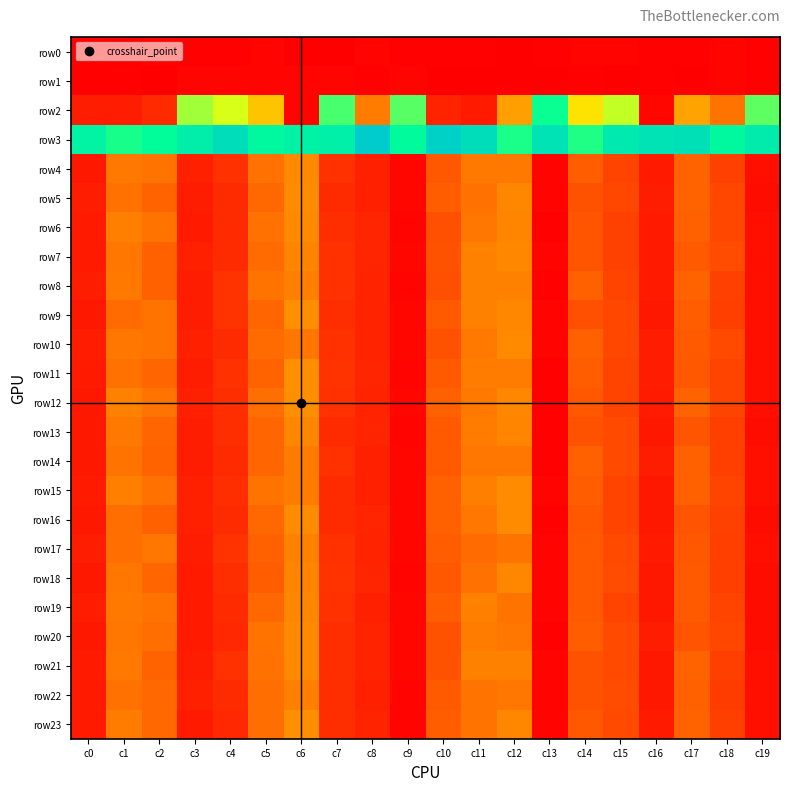

Reading left to right, transcribe all the data shown in this chart.

row0: c0=2	c1=1	c2=3	c3=2	c4=2	c5=3	c6=1	c7=1	c8=3	c9=2	c10=2	c11=2	c12=1	c13=2	c14=3	c15=3	c16=2	c17=2	c18=3	c19=2
row1: c0=2	c1=2	c2=1	c3=3	c4=3	c5=3	c6=3	c7=3	c8=2	c9=3	c10=1	c11=1	c12=1	c13=1	c14=2	c15=1	c16=2	c17=1	c18=3	c19=2
row2: c0=12	c1=12	c2=17	c3=110	c4=100	c5=72	c6=3	c7=126	c8=46	c9=123	c10=14	c11=11	c12=59	c13=137	c14=83	c15=104	c16=4	c17=60	c18=43	c19=122
row3: c0=148	c1=135	c2=140	c3=154	c4=169	c5=145	c6=150	c7=152	c8=185	c9=142	c10=180	c11=169	c12=134	c13=164	c14=133	c15=158	c16=164	c17=166	c18=145	c19=156
row4: c0=10	c1=45	c2=43	c3=13	c4=19	c5=42	c6=51	c7=19	c8=13	c9=4	c10=33	c11=45	c12=45	c13=3	c14=35	c15=26	c16=11	c17=37	c18=25	c19=7
row5: c0=12	c1=42	c2=37	c3=12	c4=17	c5=39	c6=52	c7=17	c8=13	c9=4	c10=35	c11=42	c12=50	c13=3	c14=31	c15=27	c16=12	c17=37	c18=27	c19=6
row6: c0=11	c1=47	c2=43	c3=11	c4=17	c5=42	c6=51	c7=18	c8=15	c9=3	c10=30	c11=44	c12=49	c13=2	c14=32	c15=25	c16=11	c17=36	c18=27	c19=7
row7: c0=11	c1=44	c2=36	c3=13	c4=17	c5=40	c6=49	c7=19	c8=15	c9=4	c10=31	c11=48	c12=50	c13=3	c14=32	c15=25	c16=11	c17=34	c18=29	c19=7
row8: c0=12	c1=45	c2=36	c3=12	c4=20	c5=43	c6=47	c7=19	c8=14	c9=3	c10=30	c11=48	c12=48	c13=2	c14=36	c15=26	c16=11	c17=37	c18=25	c19=7
row9: c0=10	c1=40	c2=43	c3=12	c4=20	c5=38	c6=53	c7=18	c8=14	c9=4	c10=34	c11=48	c12=50	c13=3	c14=30	c15=27	c16=10	c17=35	c18=24	c19=7
row10: c0=12	c1=44	c2=43	c3=13	c4=17	c5=40	c6=44	c7=19	c8=14	c9=4	c10=31	c11=45	c12=51	c13=3	c14=36	c15=27	c16=12	c17=34	c18=28	c19=7
row11: c0=11	c1=42	c2=38	c3=12	c4=19	c5=37	c6=53	c7=20	c8=15	c9=3	c10=34	c11=46	c12=46	c13=2	c14=35	c15=26	c16=12	c17=33	c18=26	c19=7
row12: c0=10	c1=48	c2=43	c3=13	c4=18	c5=41	c6=53	c7=19	c8=14	c9=4	c10=36	c11=45	c12=50	c13=2	c14=33	c15=26	c16=11	c17=37	c18=26	c19=7
row13: c0=10	c1=45	c2=38	c3=12	c4=18	c5=38	c6=50	c7=17	c8=15	c9=3	c10=34	c11=46	c12=49	c13=2	c14=31	c15=28	c16=10	c17=32	c18=24	c19=6
row14: c0=10	c1=43	c2=37	c3=12	c4=17	c5=38	c6=46	c7=19	c8=13	c9=4	c10=34	c11=44	c12=44	c13=2	c14=36	c15=28	c16=12	c17=36	c18=24	c19=7
row15: c0=11	c1=47	c2=42	c3=13	c4=18	c5=43	c6=46	c7=17	c8=13	c9=4	c10=36	c11=47	c12=52	c13=3	c14=35	c15=26	c16=10	c17=36	c18=26	c19=7
row16: c0=10	c1=41	c2=36	c3=13	c4=17	c5=39	c6=52	c7=17	c8=15	c9=4	c10=36	c11=44	c12=52	c13=2	c14=33	c15=26	c16=10	c17=32	c18=25	c19=6
row17: c0=12	c1=41	c2=44	c3=12	c4=20	c5=36	c6=48	c7=19	c8=14	c9=4	c10=35	c11=40	c12=43	c13=3	c14=34	c15=28	c16=11	c17=33	c18=24	c19=7
row18: c0=10	c1=44	c2=38	c3=11	c4=18	c5=35	c6=49	c7=20	c8=15	c9=3	c10=33	c11=42	c12=50	c13=3	c14=34	c15=29	c16=10	c17=34	c18=24	c19=6
row19: c0=12	c1=45	c2=43	c3=11	c4=17	c5=39	c6=50	c7=19	c8=13	c9=4	c10=35	c11=48	c12=43	c13=3	c14=34	c15=26	c16=10	c17=34	c18=26	c19=6
row20: c0=10	c1=44	c2=41	c3=11	c4=16	c5=43	c6=51	c7=18	c8=14	c9=4	c10=31	c11=46	c12=44	c13=2	c14=35	c15=28	c16=12	c17=32	c18=27	c19=6
row21: c0=11	c1=45	c2=37	c3=12	c4=19	c5=42	c6=51	c7=18	c8=14	c9=4	c10=31	c11=48	c12=48	c13=3	c14=31	c15=28	c16=10	c17=37	c18=24	c19=7
row22: c0=11	c1=42	c2=39	c3=13	c4=17	c5=41	c6=47	c7=18	c8=13	c9=3	c10=34	c11=43	c12=44	c13=3	c14=31	c15=29	c16=10	c17=36	c18=23	c19=7
row23: c0=11	c1=46	c2=39	c3=11	c4=16	c5=41	c6=53	c7=18	c8=14	c9=3	c10=35	c11=43	c12=50	c13=3	c14=33	c15=28	c16=11	c17=37	c18=24	c19=7